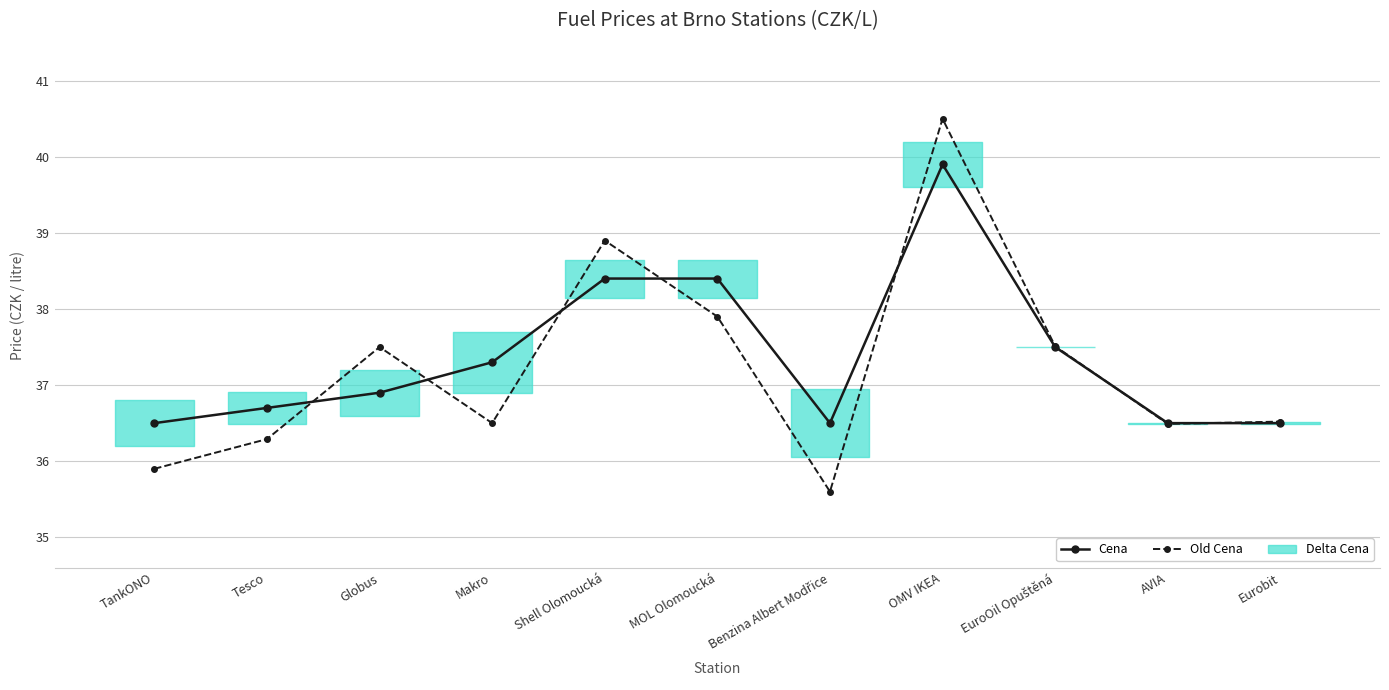

Reading left to right, extract all data points from this chart.

Cena: TankONO=36.5	Tesco=36.7	Globus=36.9	Makro=37.3	Shell Olomoucká=38.4	MOL Olomoucká=38.4	Benzina Albert Modřice=36.5	OMV IKEA=39.9	EuroOil Opuštěná=37.5	AVIA=36.5	Eurobit=36.5
Old Cena: TankONO=35.9	Tesco=36.3	Globus=37.5	Makro=36.5	Shell Olomoucká=38.9	MOL Olomoucká=37.9	Benzina Albert Modřice=35.6	OMV IKEA=40.5	EuroOil Opuštěná=37.5	AVIA=36.5	Eurobit=36.5